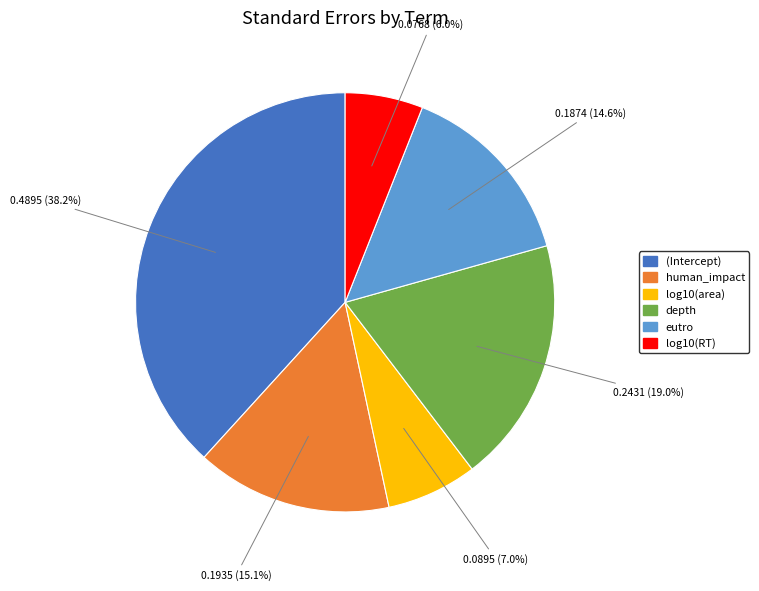

Does log10(area) represent more than half of the total?

No